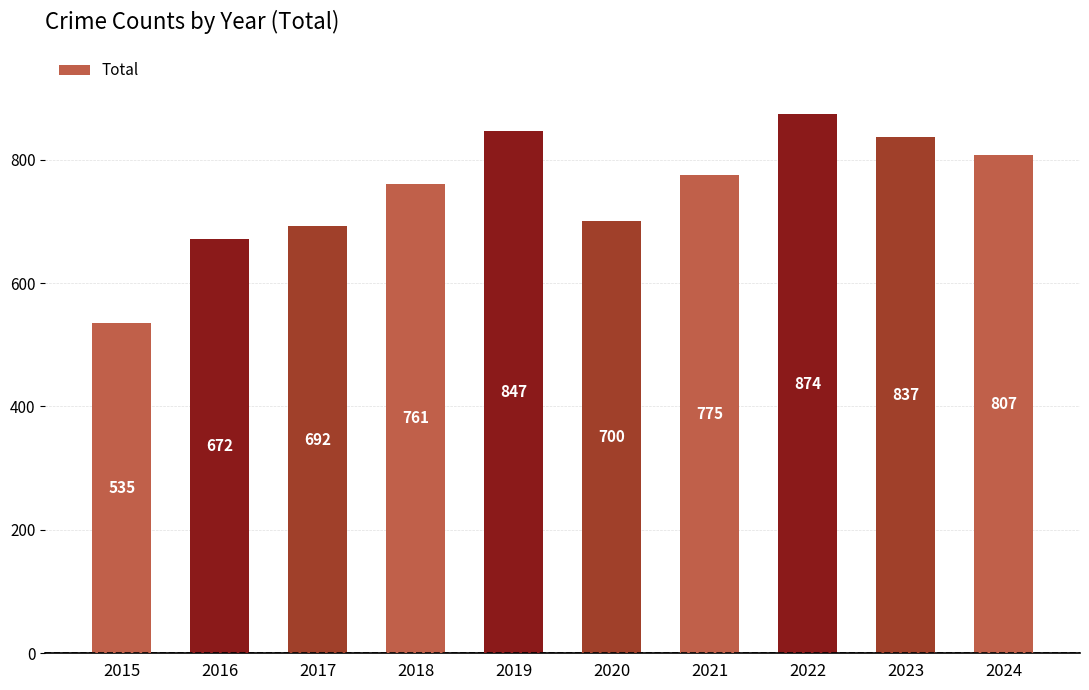

Reading left to right, transcribe all the data shown in this chart.

2015=535	2016=672	2017=692	2018=761	2019=847	2020=700	2021=775	2022=874	2023=837	2024=807